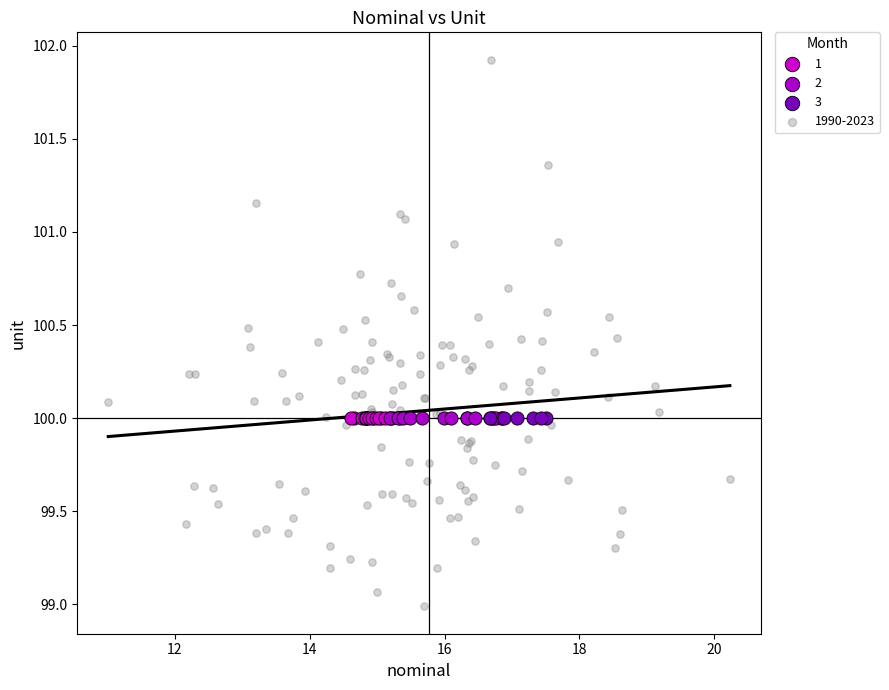

Which series reaches the maximum Y coordinate?

1990-2023